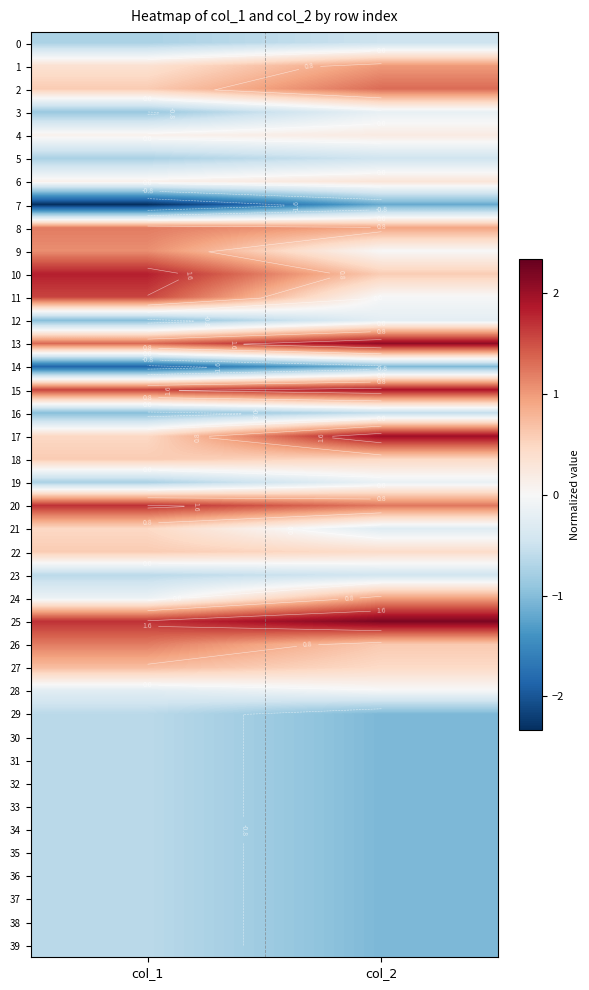

What value does the 4 series have at col_2?

0.2